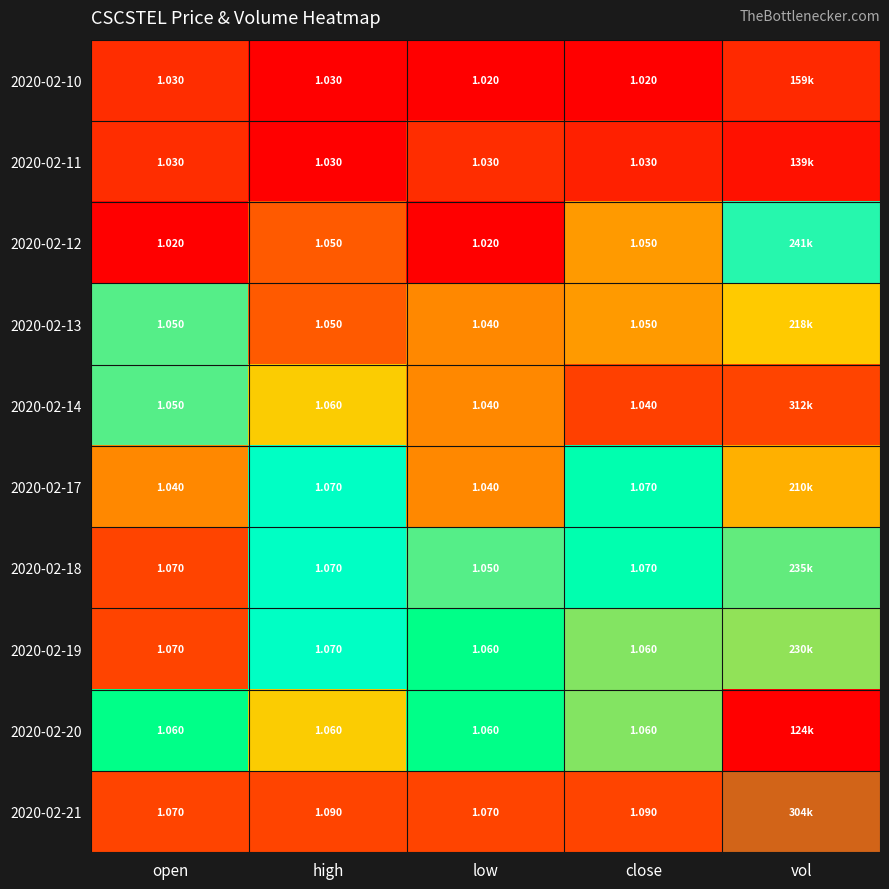

Count the number of categories in the chart.

5